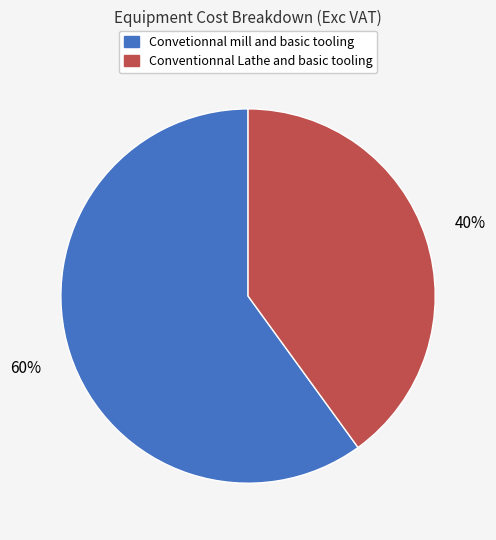

To the nearest percent, what portion does Convetionnal mill and basic tooling represent?

60%